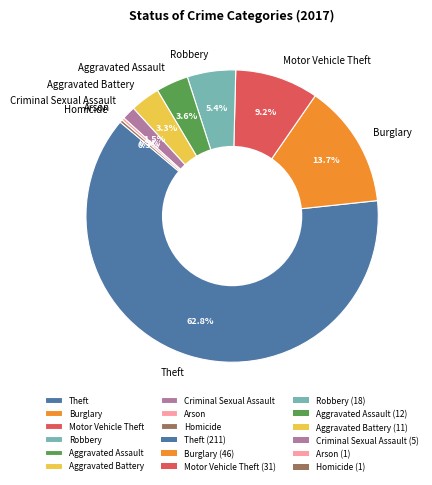

Which slice represents more than half of the pie?

Theft